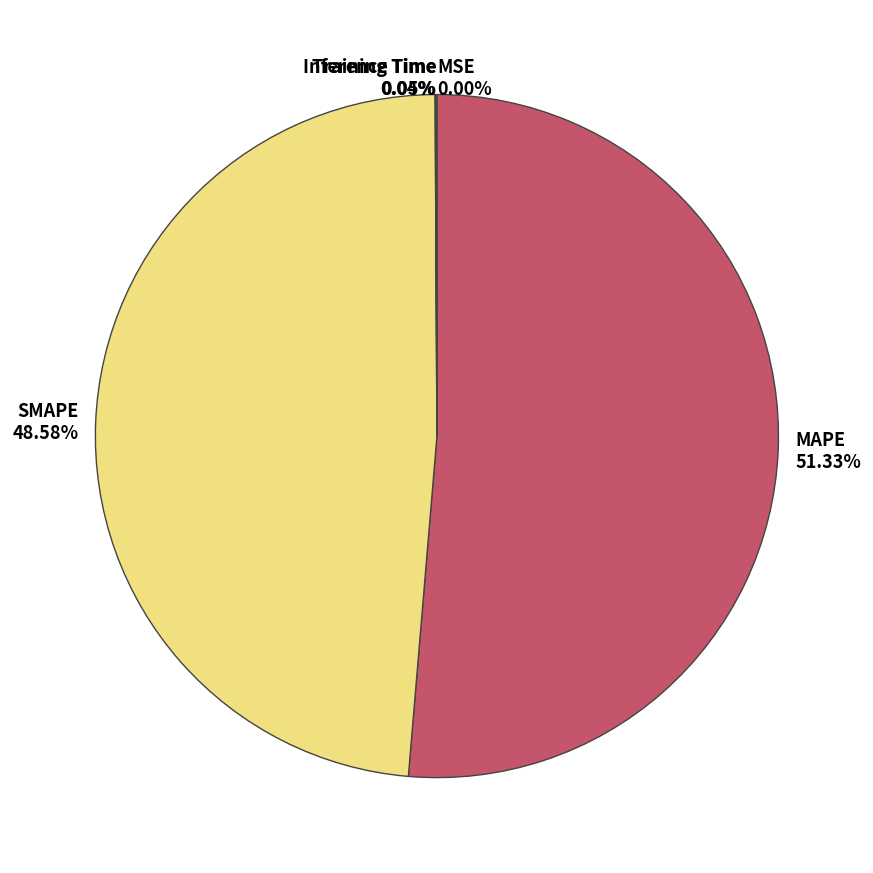

Does any single category account for the majority?

Yes